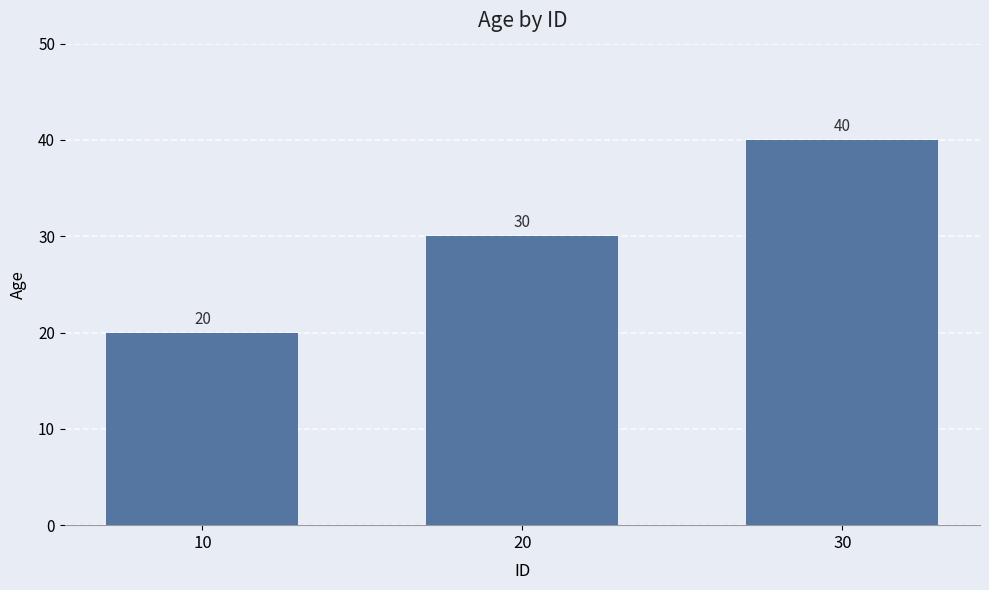

List the labels in order of value, smallest first.

10, 20, 30